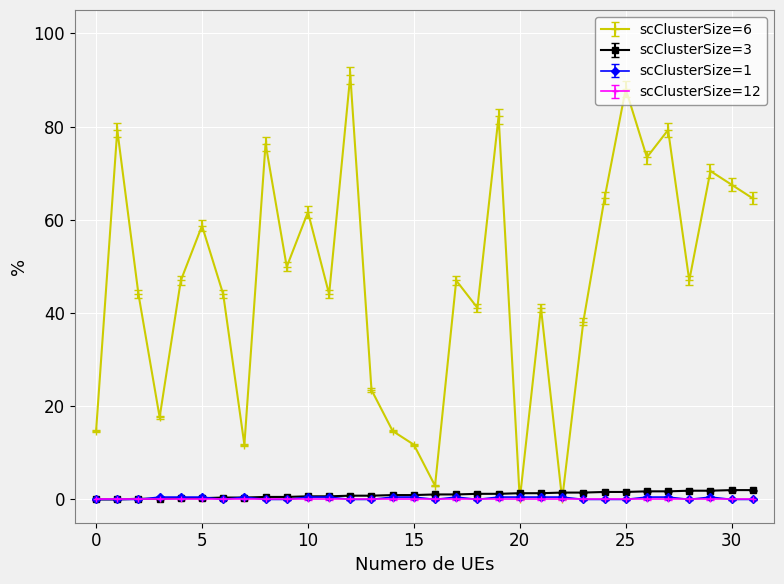

Which series has the largest range (max minus min)?

scClusterSize=6